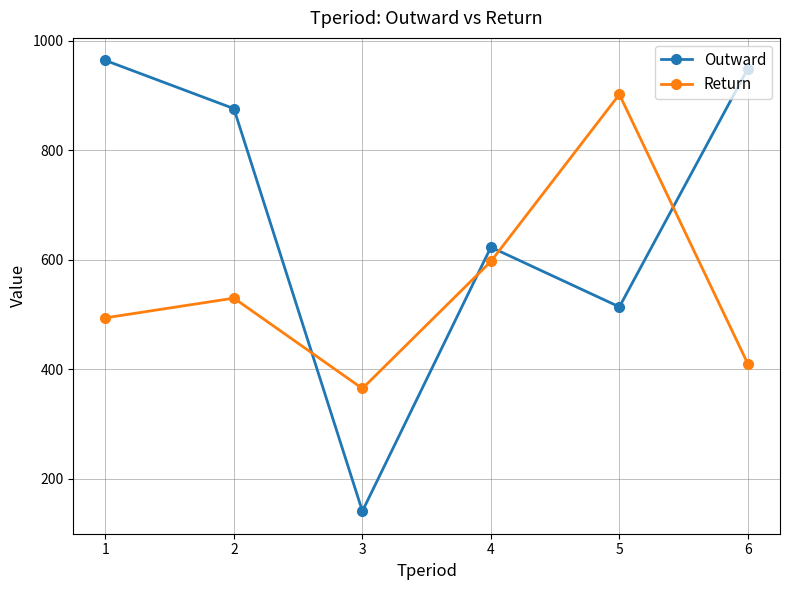

In Return, how many points are higher than both neighbors (excluding endpoints)?

2